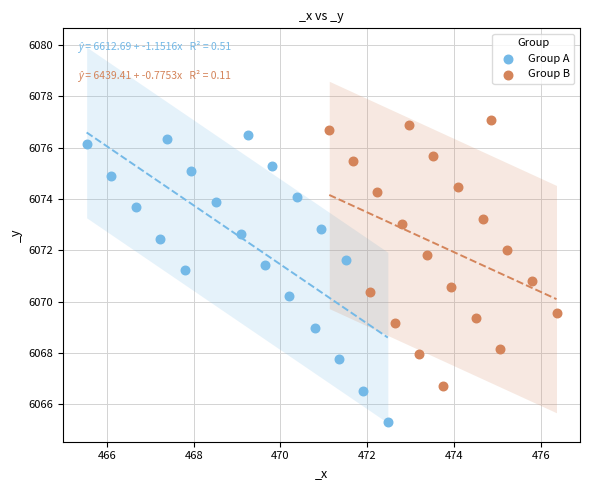

Which series has the widest spread of Y values?

Group A